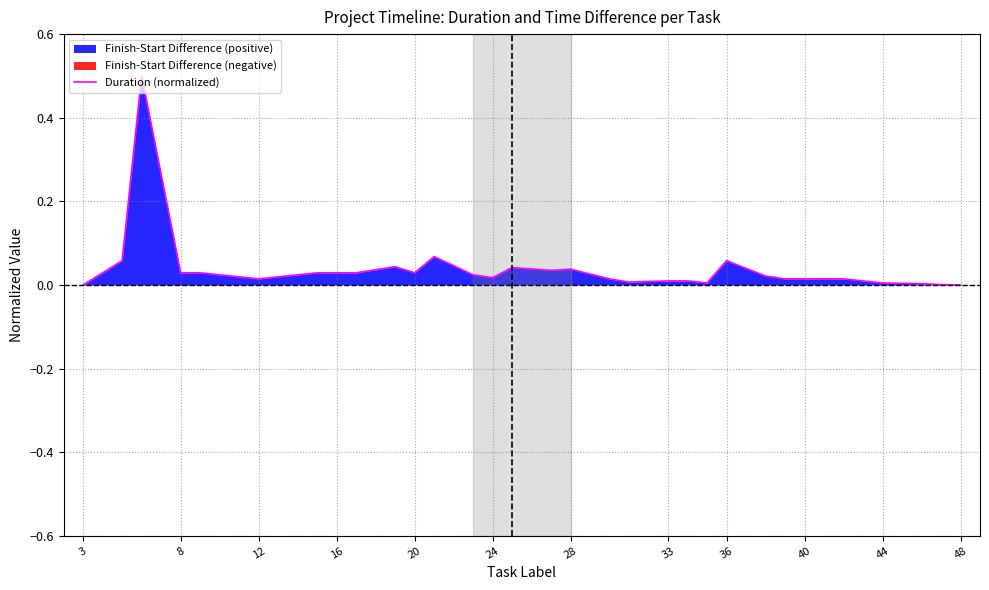

How many categories are shown in the chart?

34